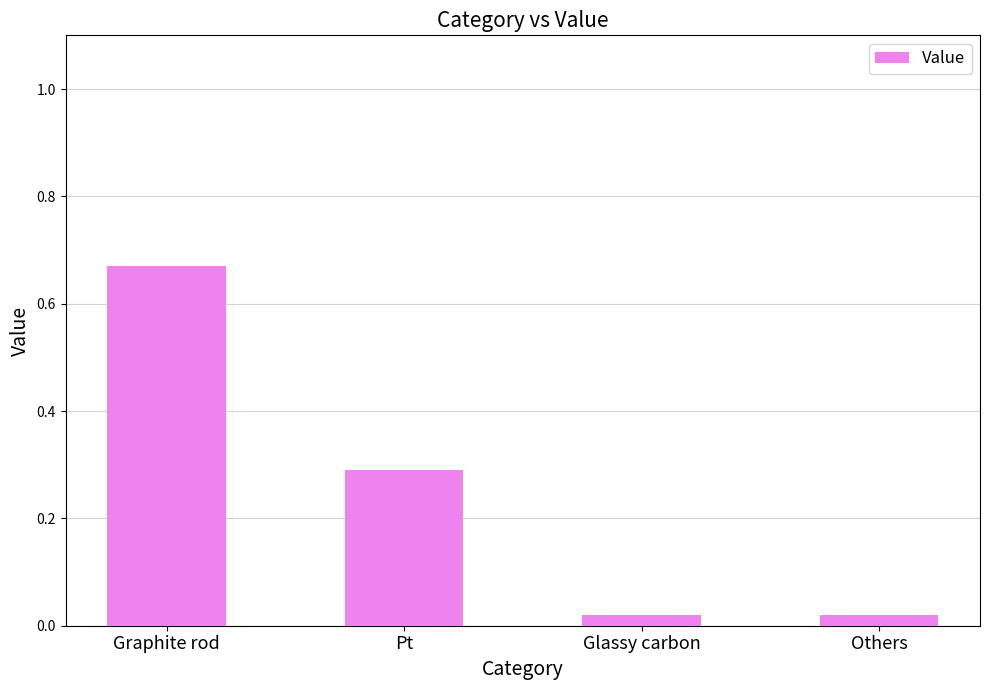

The chart shows a value of 1.1 at Graphite rod. True or false?

False